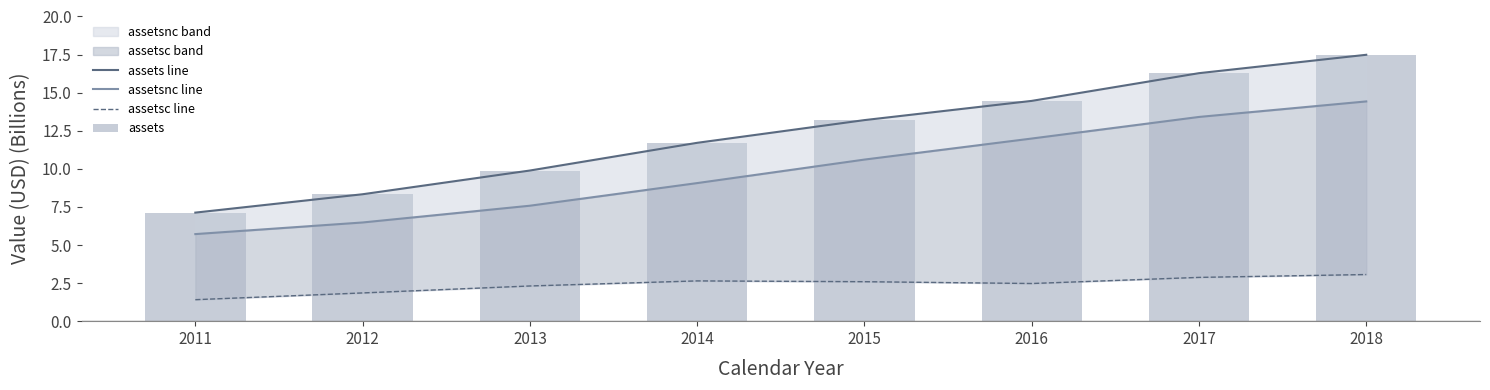

Between 2011 and 2013, which series saw the biggest shift?

assets line